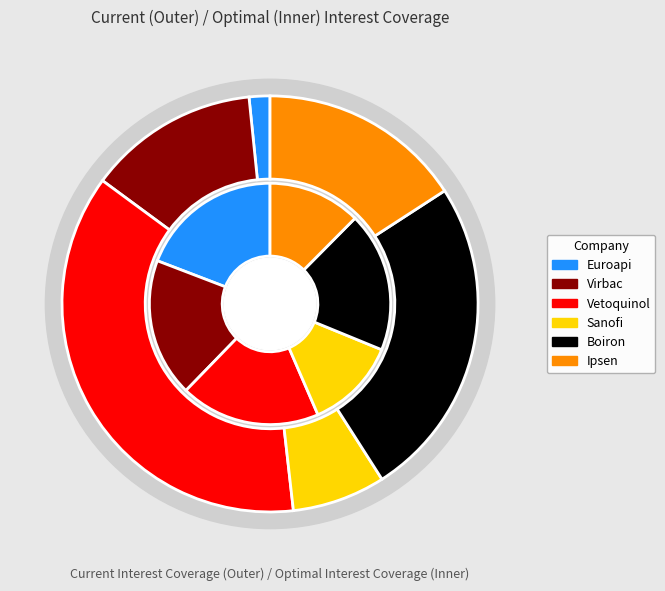

Which series has the largest range (max minus min)?

current_interest_coverage